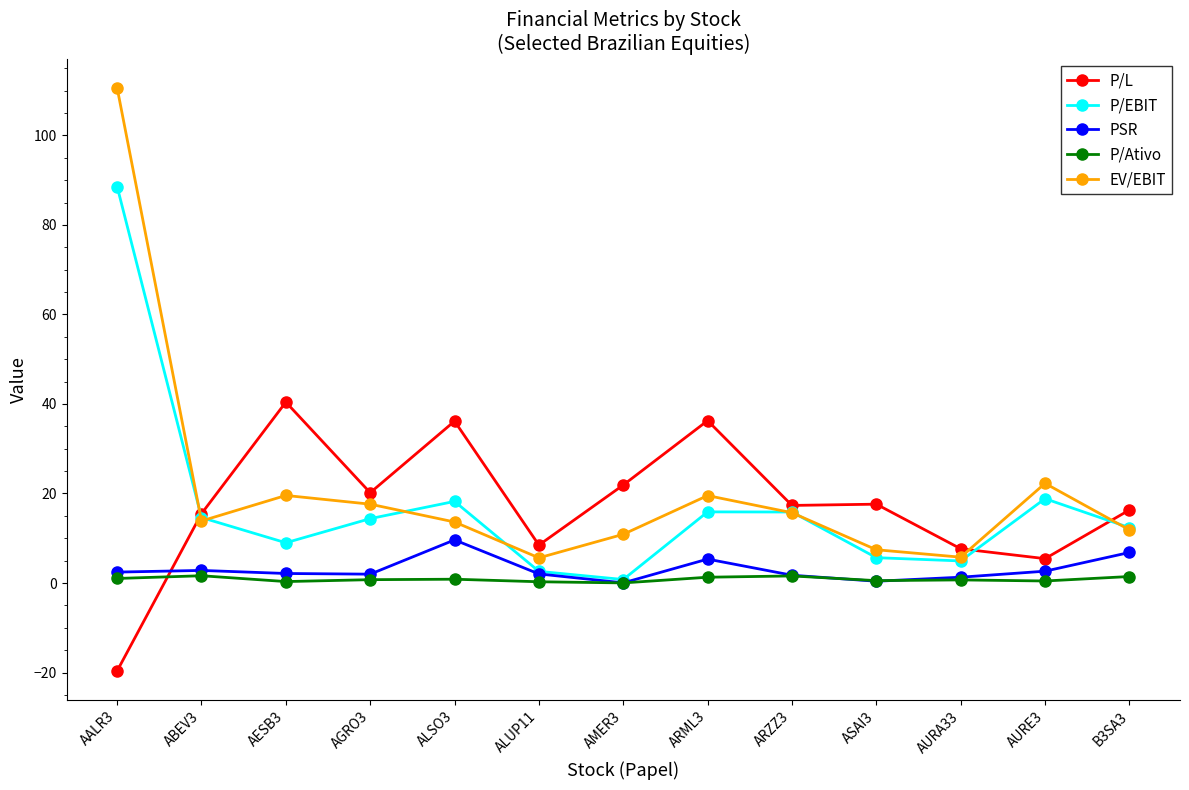

True or false: EV/EBIT has more than 2 interior local peaks.

True